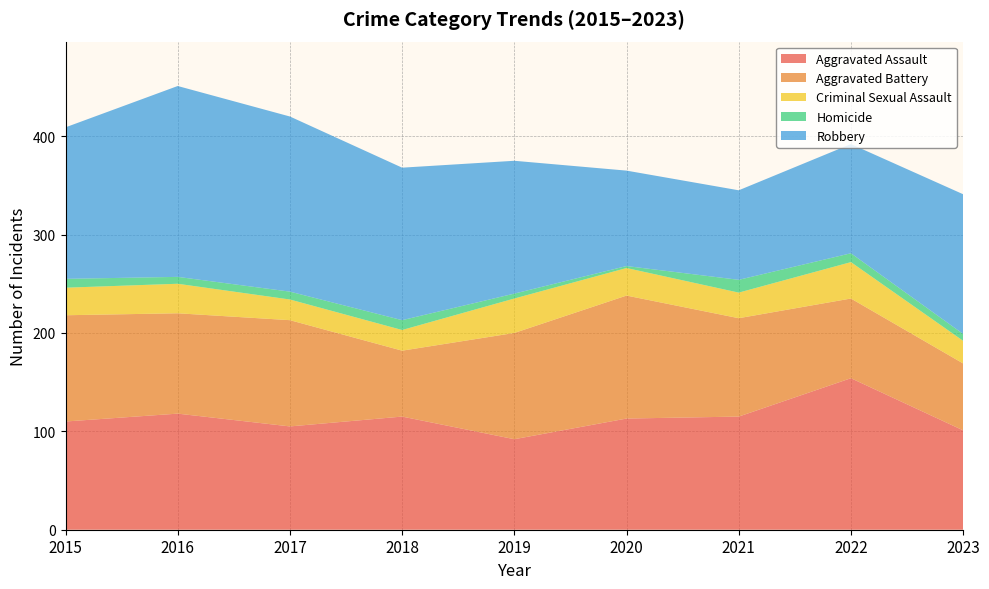

Reading left to right, what are all the values shown in this chart?

Aggravated Assault: 110	118	105	115	92	113	115	154	101
Aggravated Battery: 108	102	108	67	108	125	100	81	68
Criminal Sexual Assault: 28	30	21	21	35	28	26	37	23
Homicide: 9	7	8	10	5	2	13	9	7
Robbery: 154	194	178	155	135	97	91	111	142